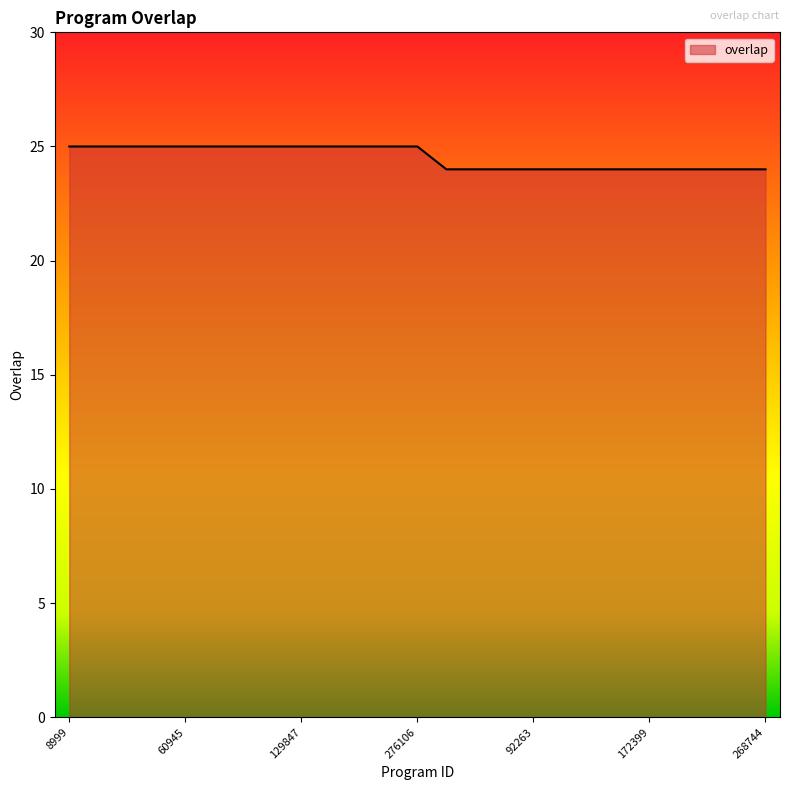

What is the difference between the maximum and minimum values?

1